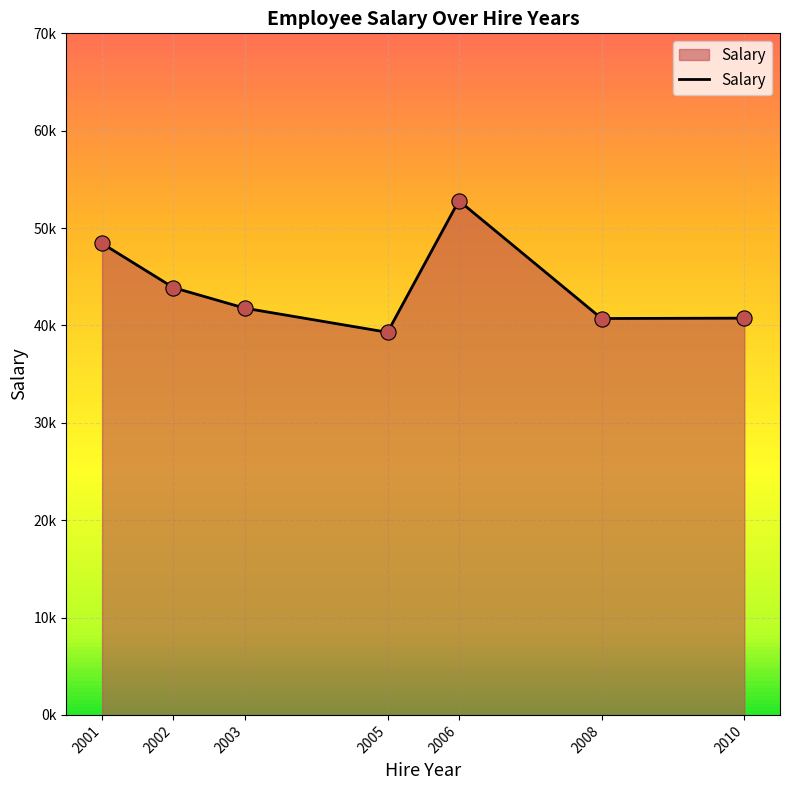

What is the change in value from 2001 to 2008?

-7707.3